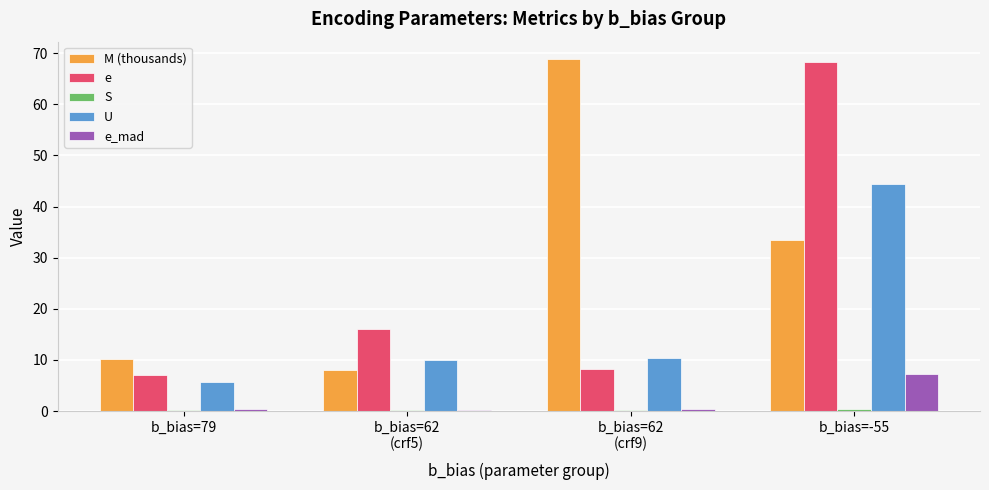

What is the maximum value shown in the chart?

68.8